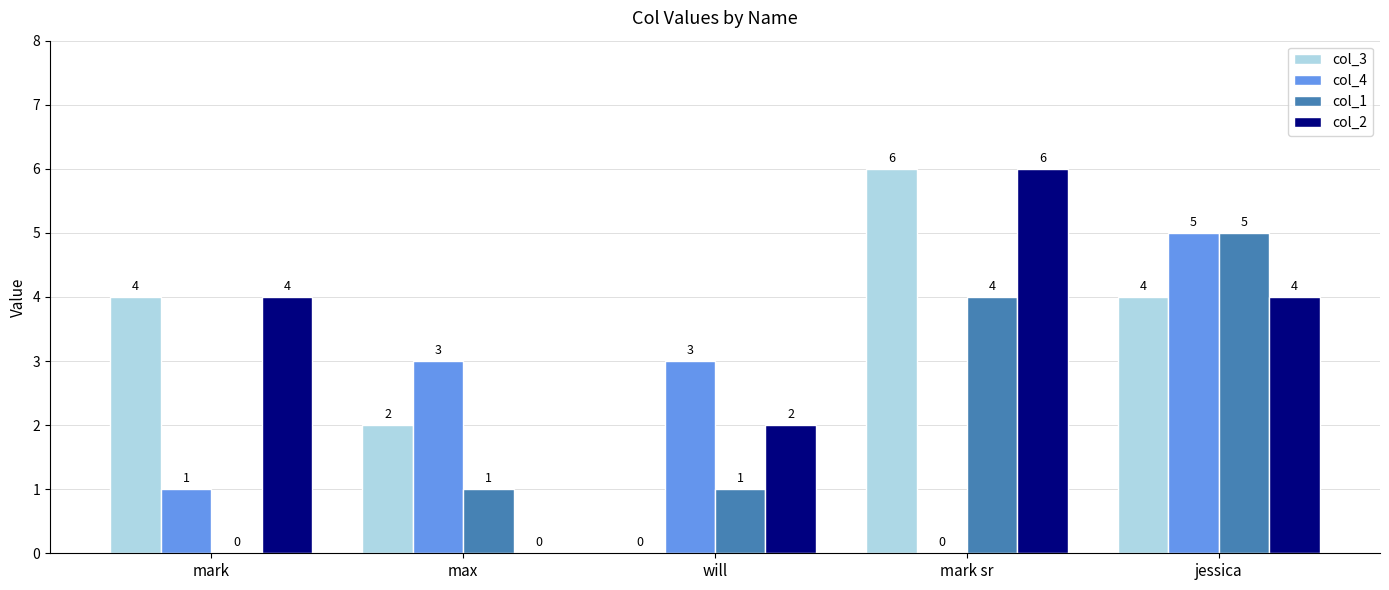

At which category is the sum across all series the highest?

jessica